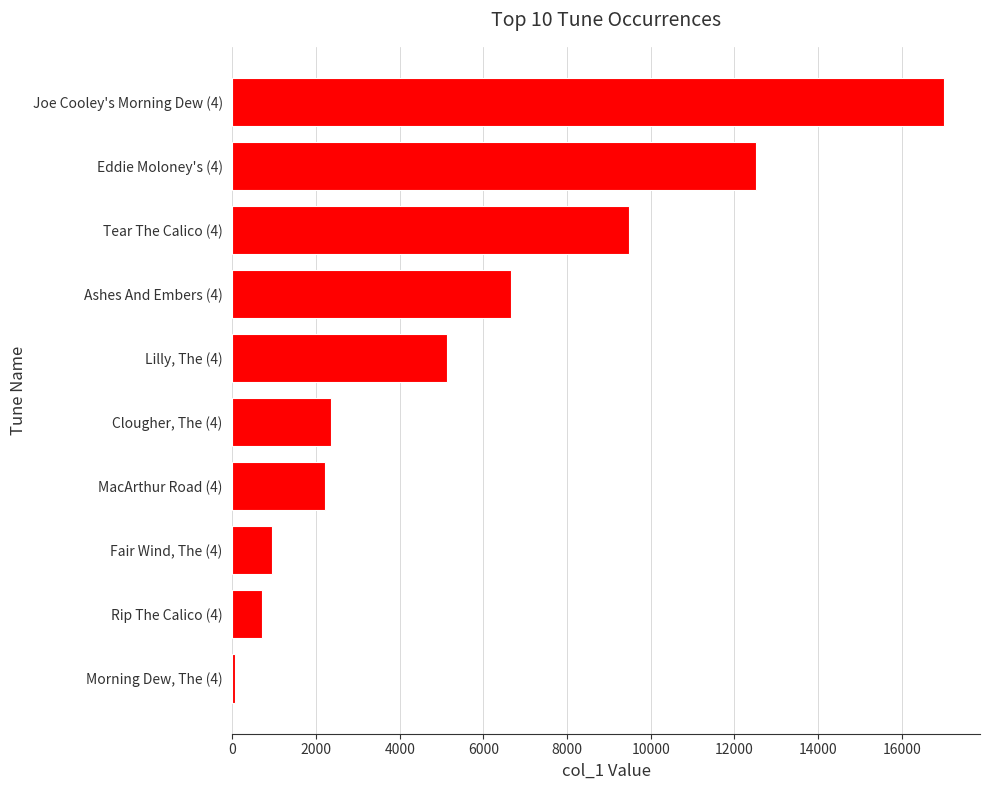

Reading bottom to top, list all the values displayed in this chart.

Morning Dew, The (4)=69	Rip The Calico (4)=719	Fair Wind, The (4)=936	MacArthur Road (4)=2221	Clougher, The (4)=2350	Lilly, The (4)=5141	Ashes And Embers (4)=6662	Tear The Calico (4)=9474	Eddie Moloney's (4)=12506	Joe Cooley's Morning Dew (4)=17020